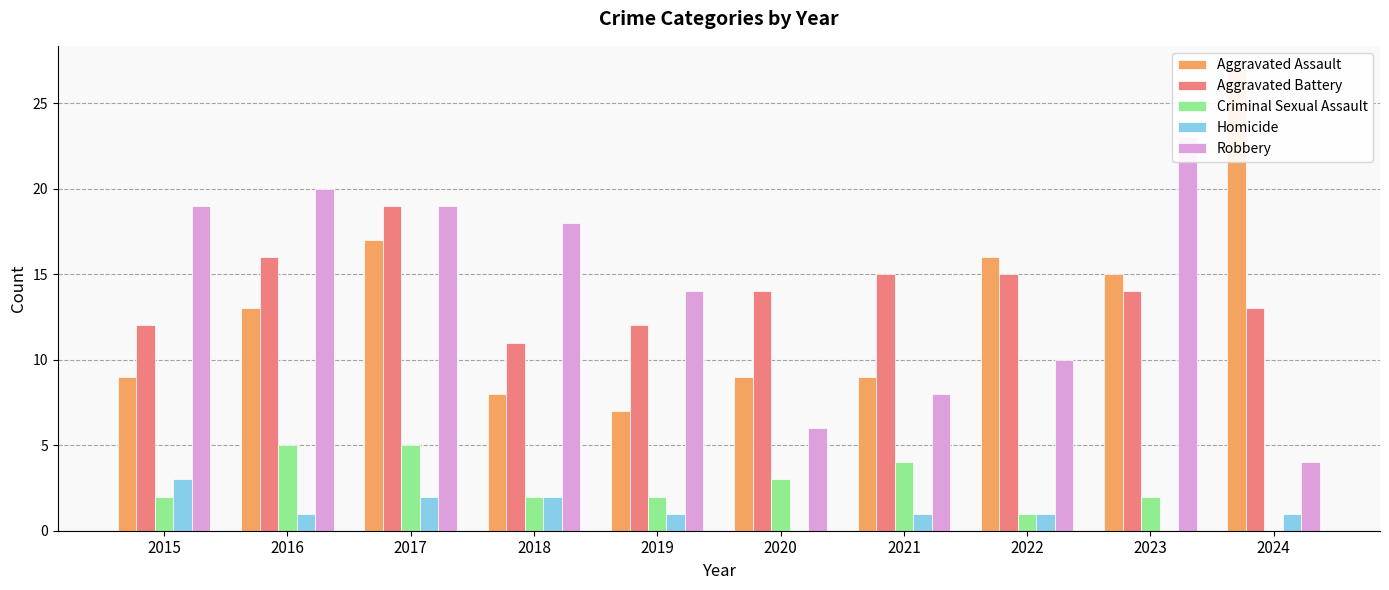

Reading right to left, list all the values displayed in this chart.

Aggravated Assault: 27	15	16	9	9	7	8	17	13	9
Aggravated Battery: 13	14	15	15	14	12	11	19	16	12
Criminal Sexual Assault: 0	2	1	4	3	2	2	5	5	2
Homicide: 1	0	1	1	0	1	2	2	1	3
Robbery: 4	23	10	8	6	14	18	19	20	19